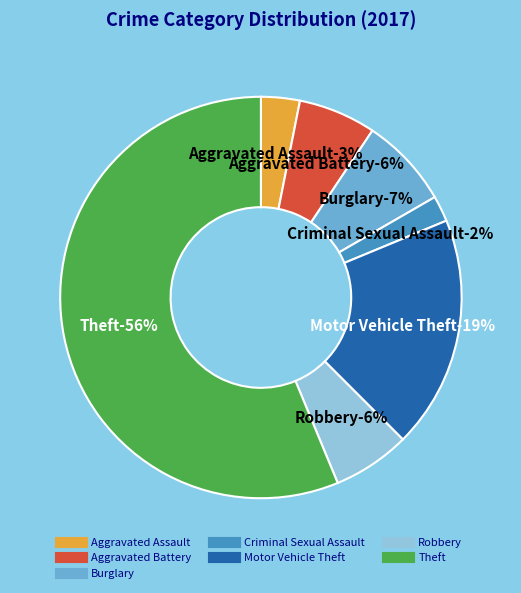

Which slice represents more than half of the pie?

Theft